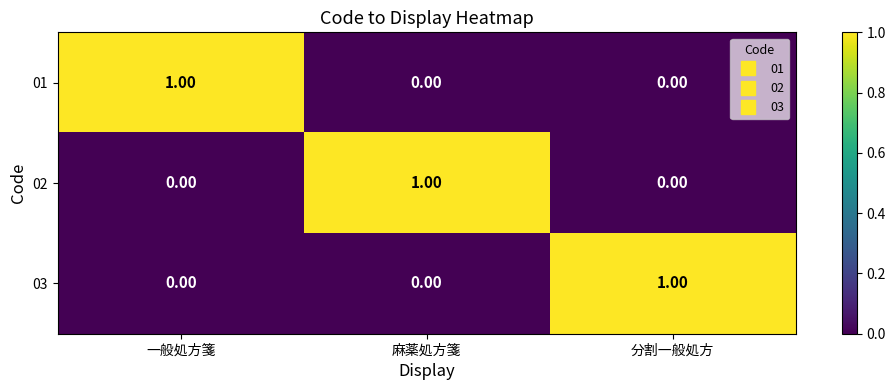

At how many categories does at least one series exceed 0?

3